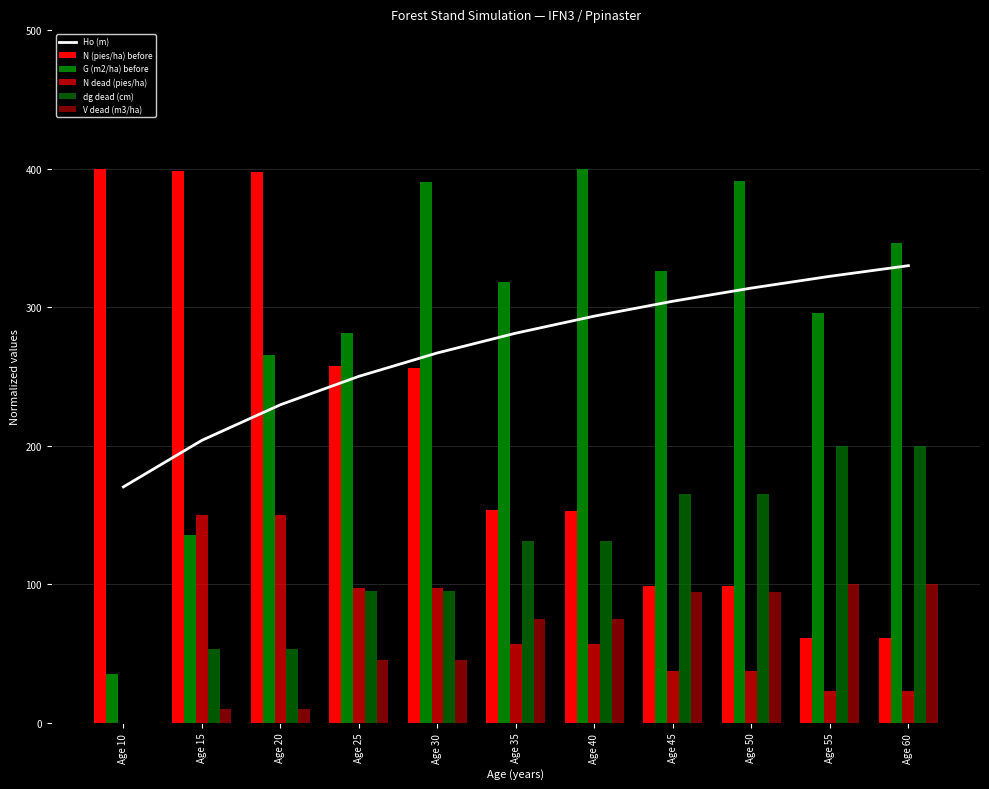

What are all the series names shown in the legend?

Ho (m), N (pies/ha) before, G (m2/ha) before, N dead (pies/ha), dg dead (cm), V dead (m3/ha)